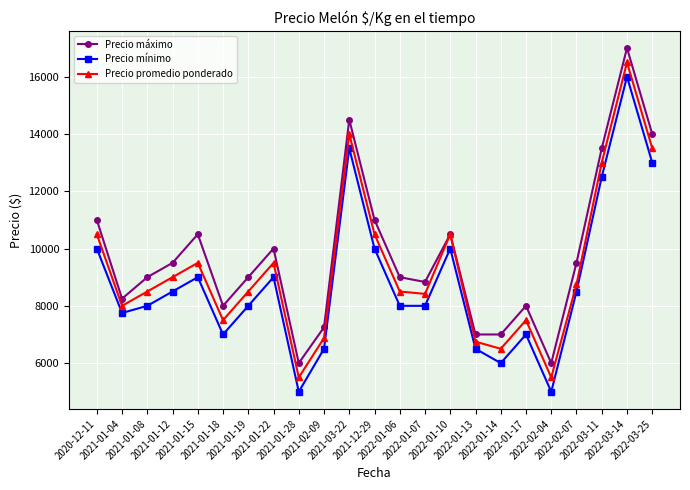

True or false: Precio mínimo and Precio máximo intersect in this chart.

False